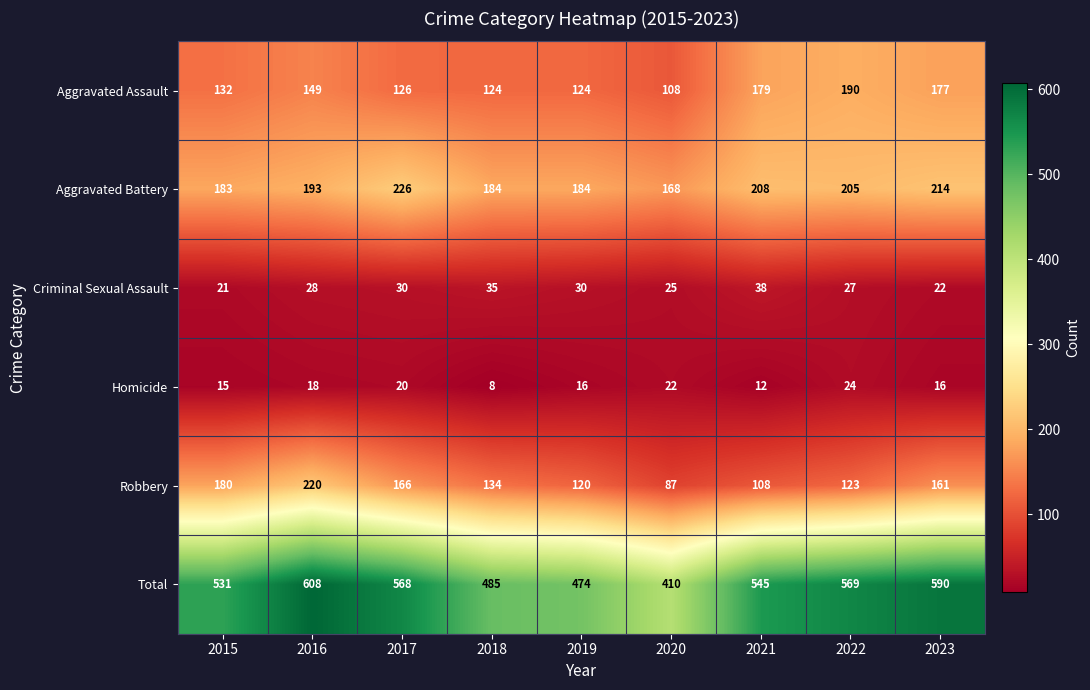

The value of Criminal Sexual Assault at 2021 is 38. True or false?

True